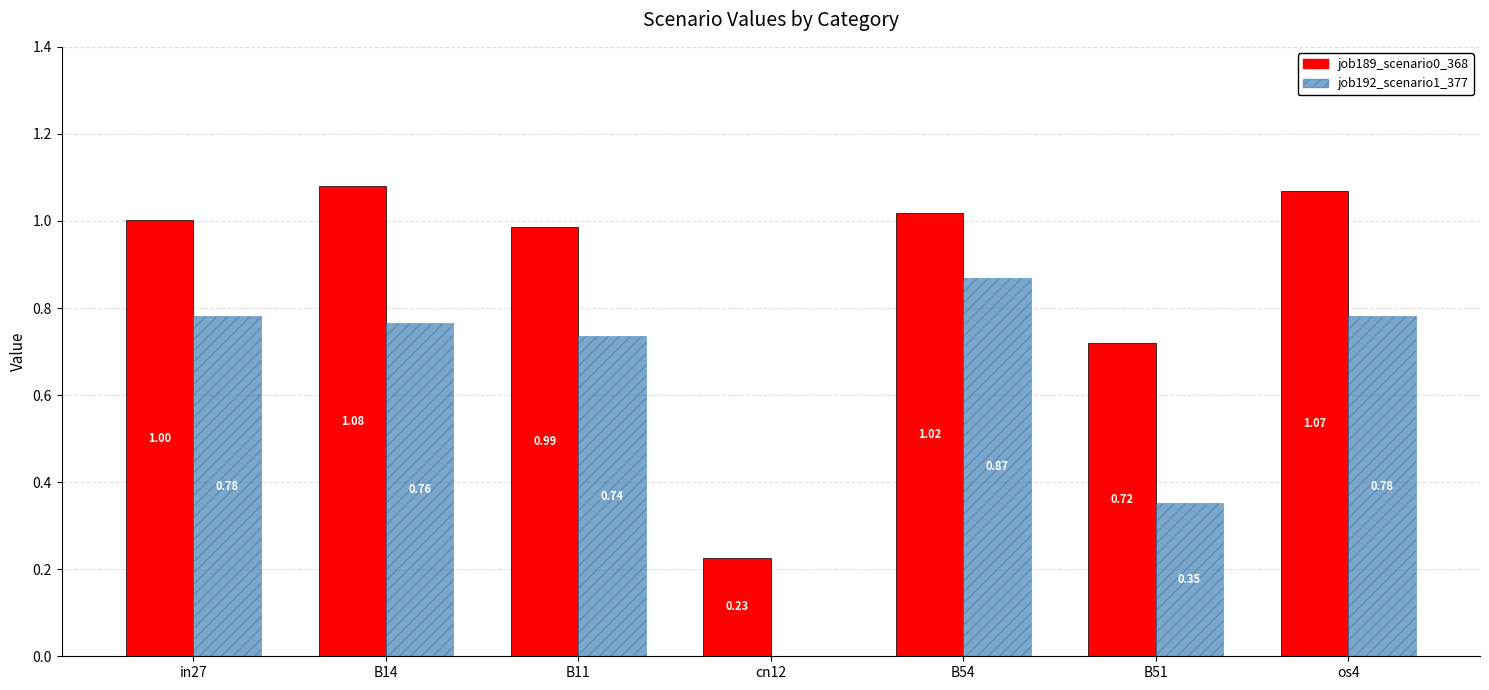

How many distinct data groups are displayed?

2